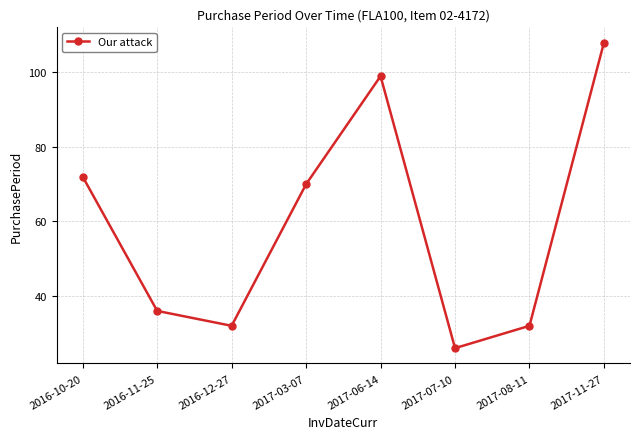

What is the change in value from 2016-11-25 to 2017-03-07?

+34